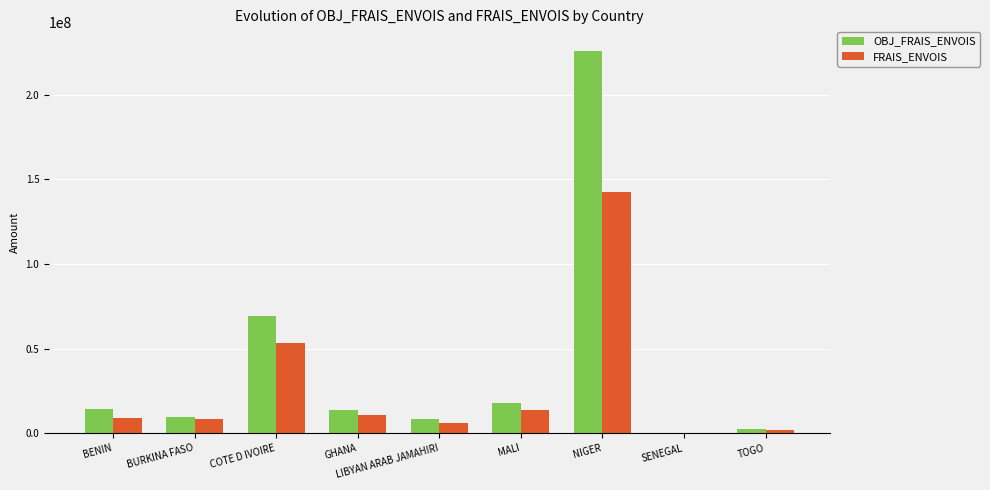

What are all the series names shown in the legend?

OBJ_FRAIS_ENVOIS, FRAIS_ENVOIS